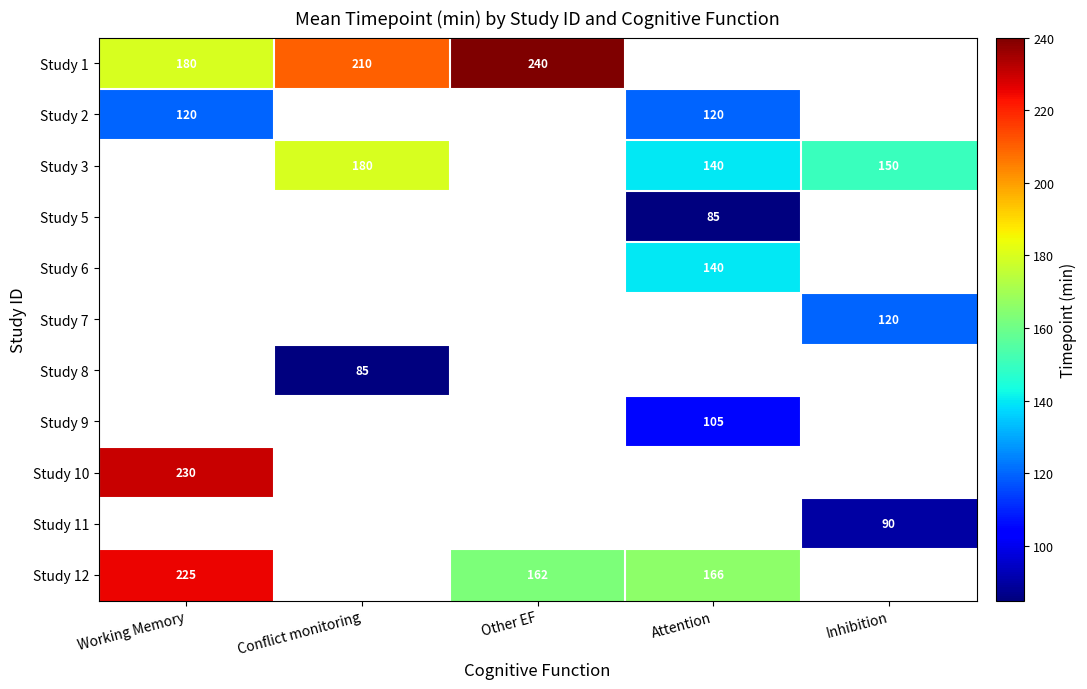

What is the difference between the Study 3 values at Attention and Conflict monitoring?

40